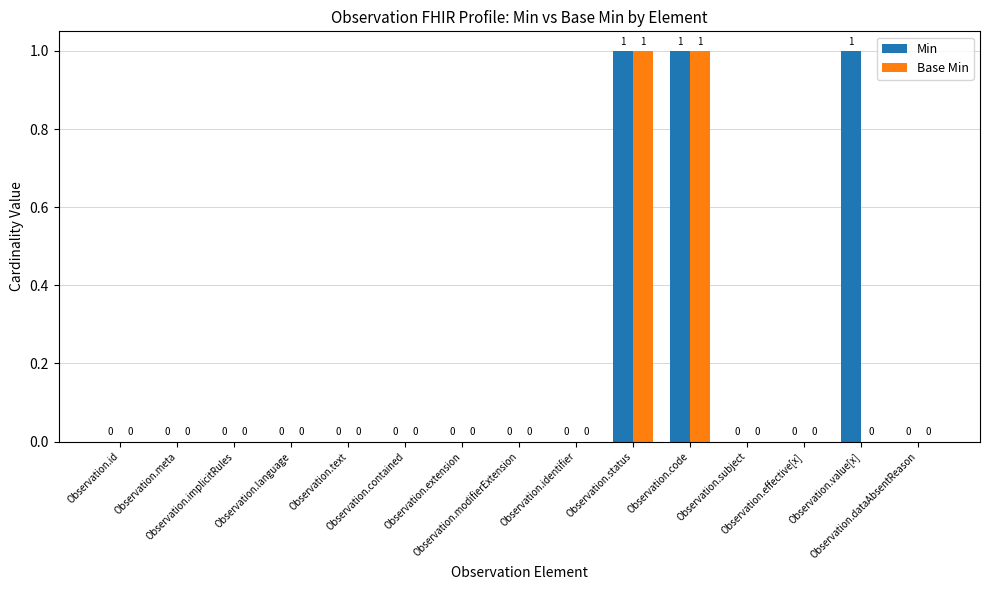

The Base Min series shows 1 at Observation.status. True or false?

True